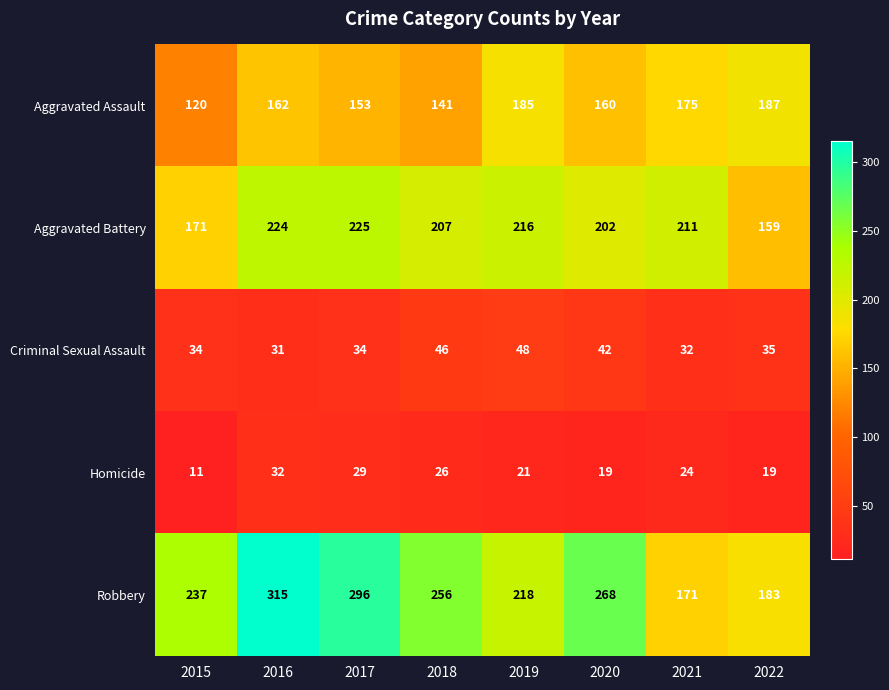

At which label is Aggravated Assault closest to 153?

2017